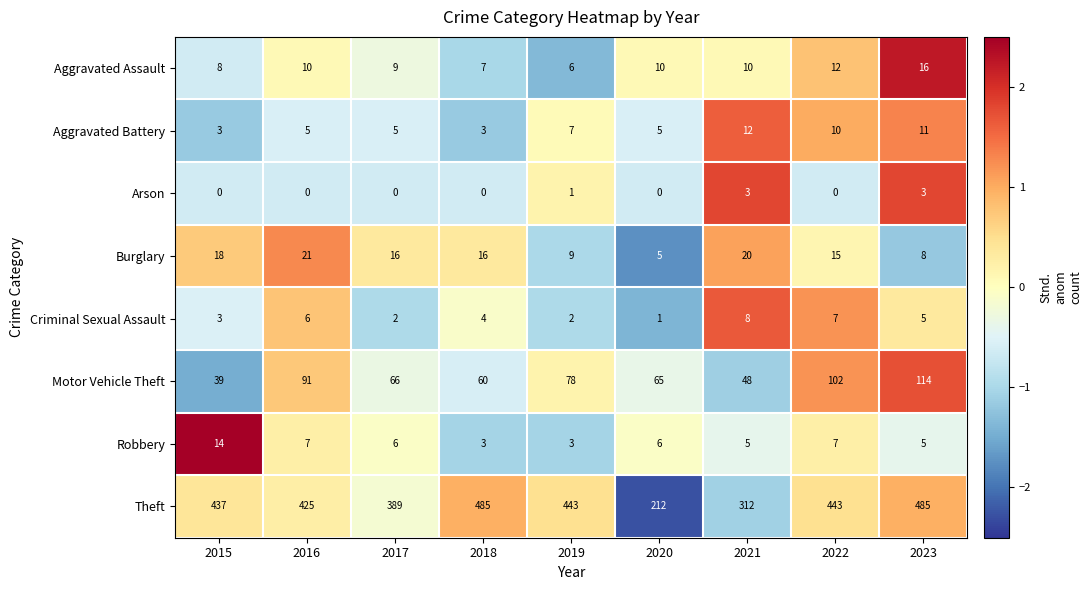

Which series has the largest total across all categories?

Theft